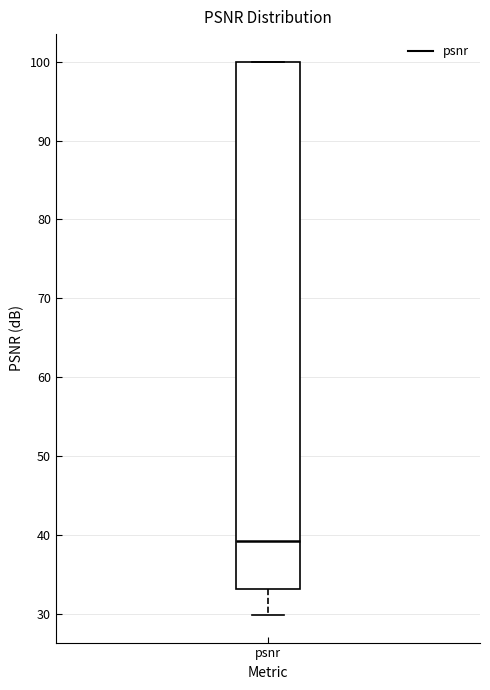

Transcribe this box plot: give where the median line is, the range the box spans, and where the two whiskers end, as read against the y-axis. The values are not printed on the chart, so give them approximately, as read against the axis.

median 39, box 33 to 100, whiskers 30 to 100